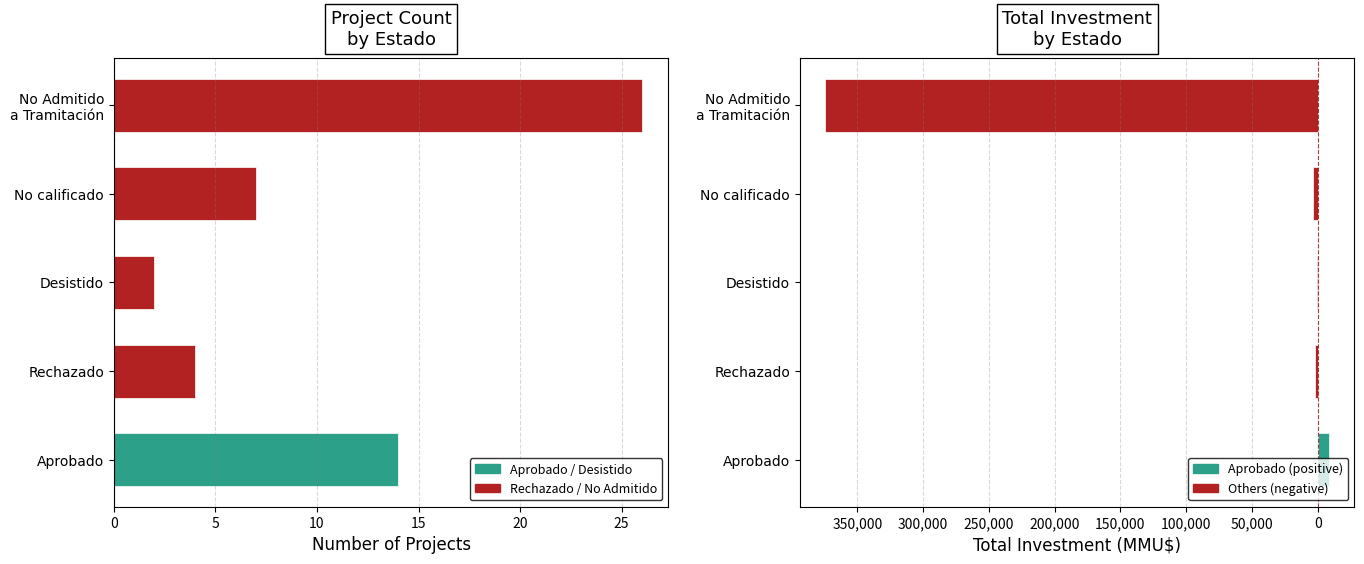

Read the Count value at No Admitido a Tramitación.

26